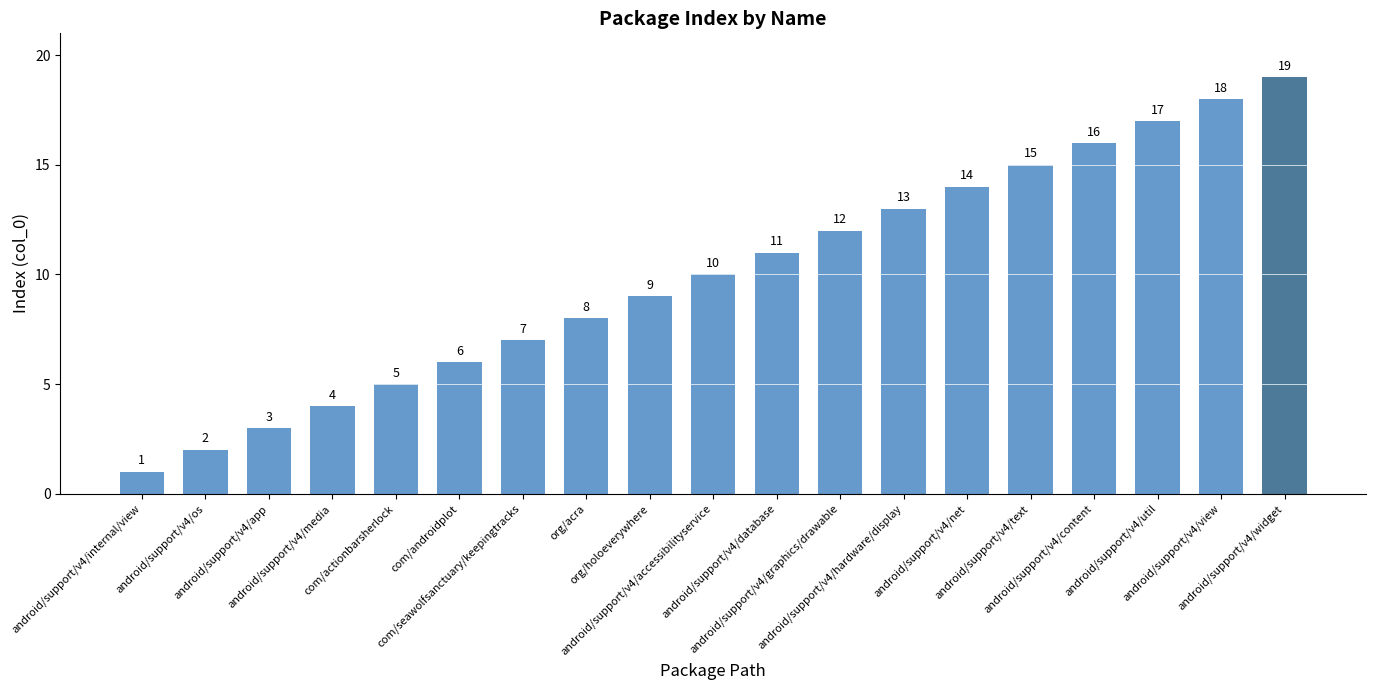

Which label corresponds to the largest value in the chart?

android/support/v4/widget